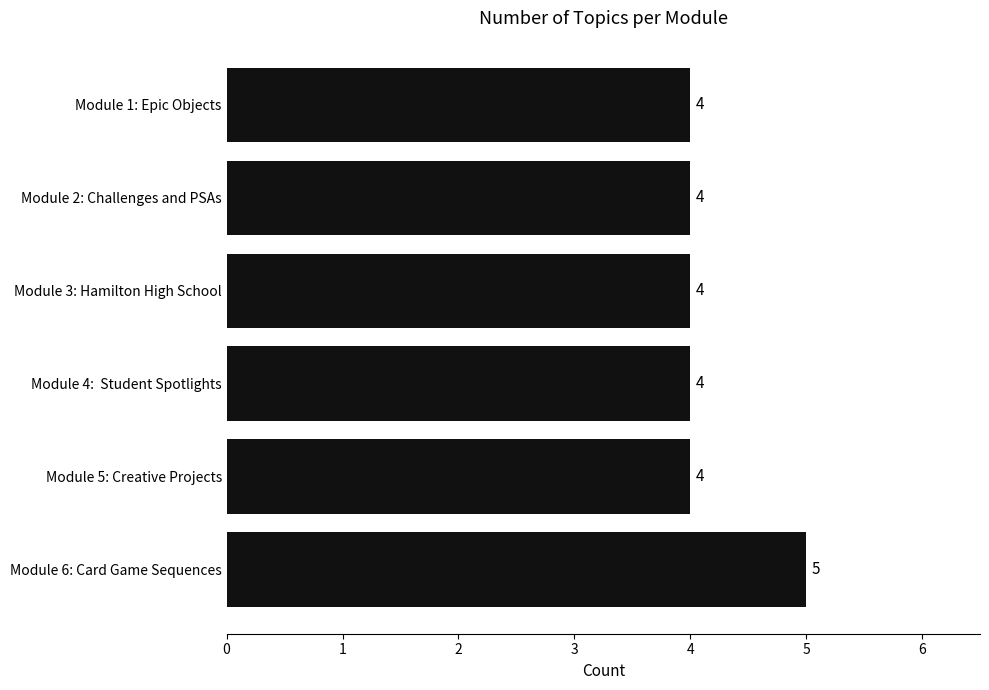

What is the difference between the maximum and minimum values?

1